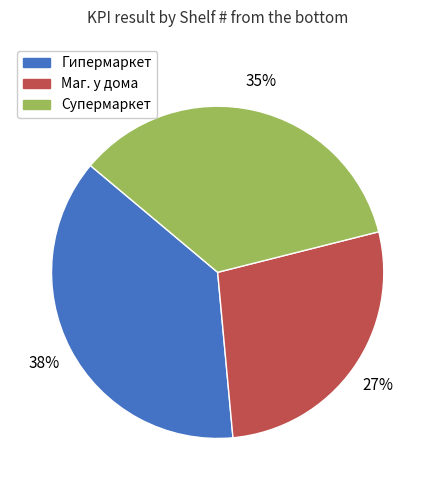

To the nearest percent, what portion does Супермаркет represent?

35%